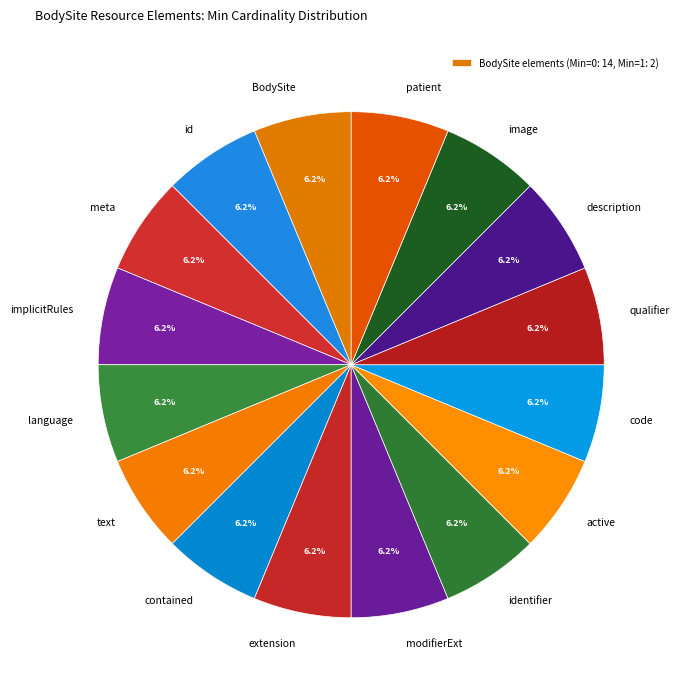

How many slices are in this pie chart?

16